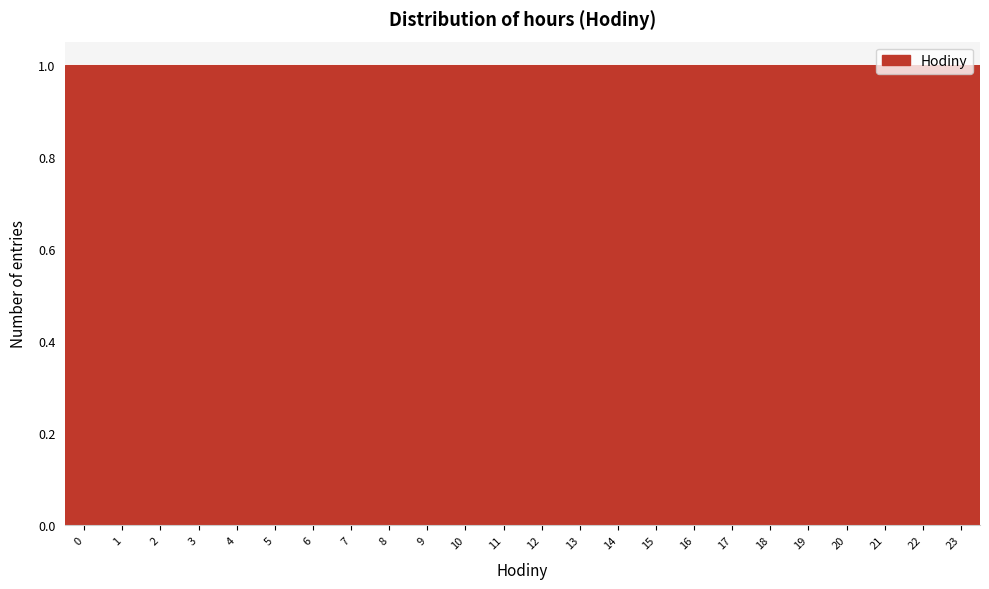

Reading left to right, transcribe this chart: for each bar, give the range it covers on the x-axis and its height. The values are not printed on the chart, so give them approximately, as read against the axis.

-0.5 to 0.5: 1
0.5 to 1.5: 1
1.5 to 2.5: 1
2.5 to 3.5: 1
3.5 to 4.5: 1
4.5 to 5.5: 1
5.5 to 6.5: 1
6.5 to 7.5: 1
7.5 to 8.5: 1
8.5 to 9.5: 1
9.5 to 10.5: 1
10.5 to 11.5: 1
11.5 to 12.5: 1
12.5 to 13.5: 1
13.5 to 14.5: 1
14.5 to 15.5: 1
15.5 to 16.5: 1
16.5 to 17.5: 1
17.5 to 18.5: 1
18.5 to 19.5: 1
19.5 to 20.5: 1
20.5 to 21.5: 1
21.5 to 22.5: 1
22.5 to 23.5: 1